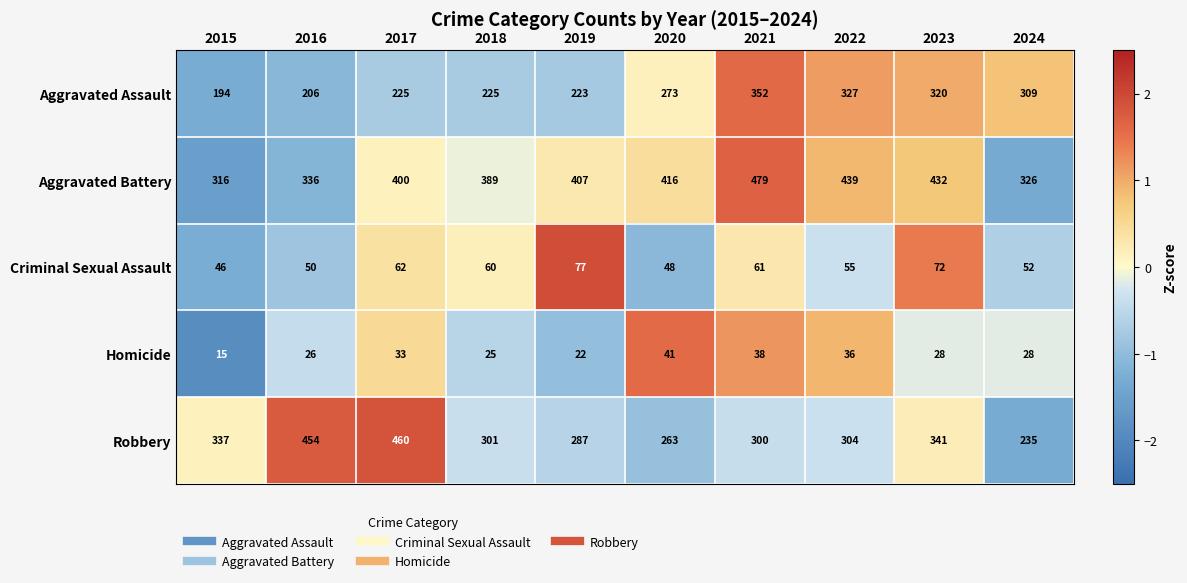

Is it true that Homicide equals 33 at 2017?

True